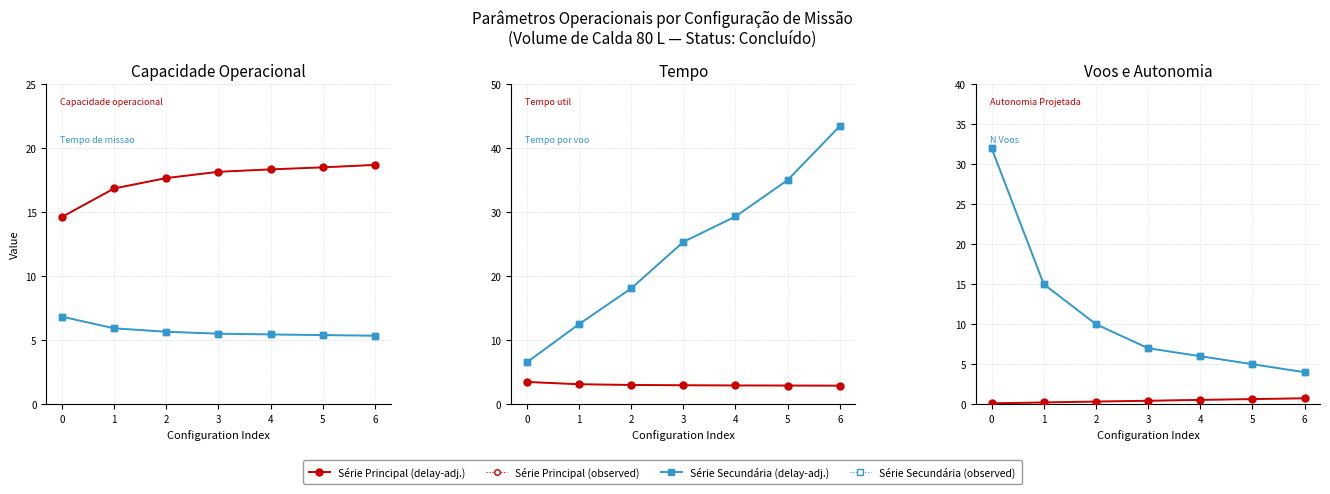

How many intersections are there between Tempo de missao [h] and Tempo por voo [min]?

1